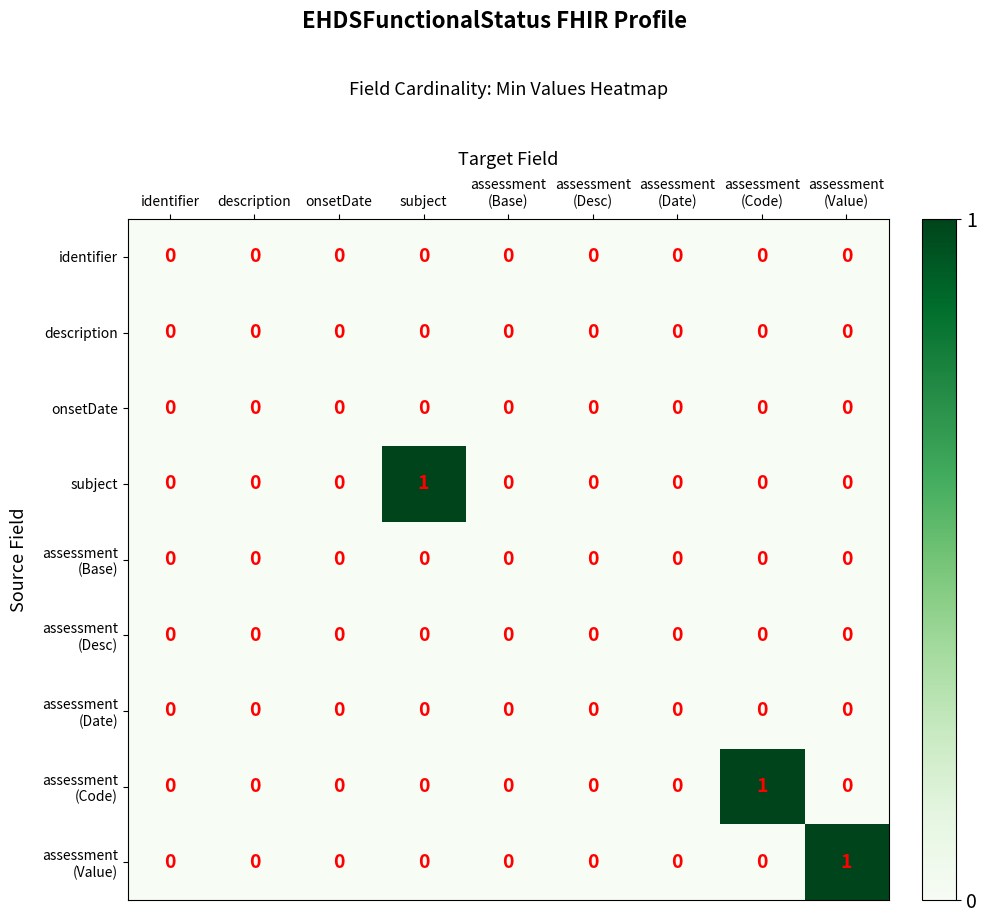

Between description and subject, which series saw the biggest shift?

subject